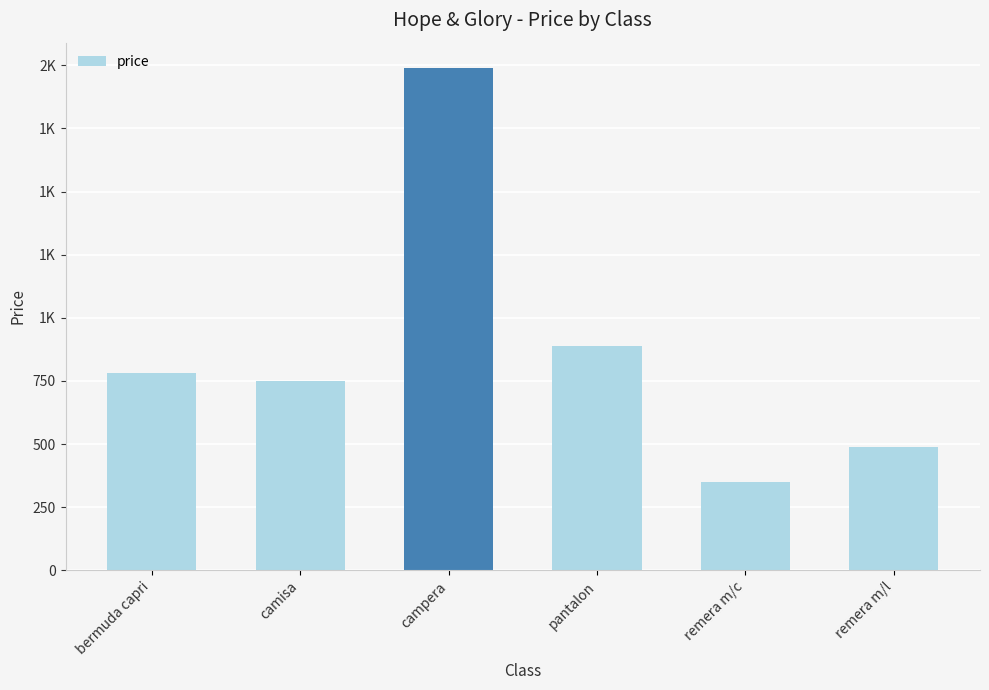

At which label is the value closest to 1170?

pantalon